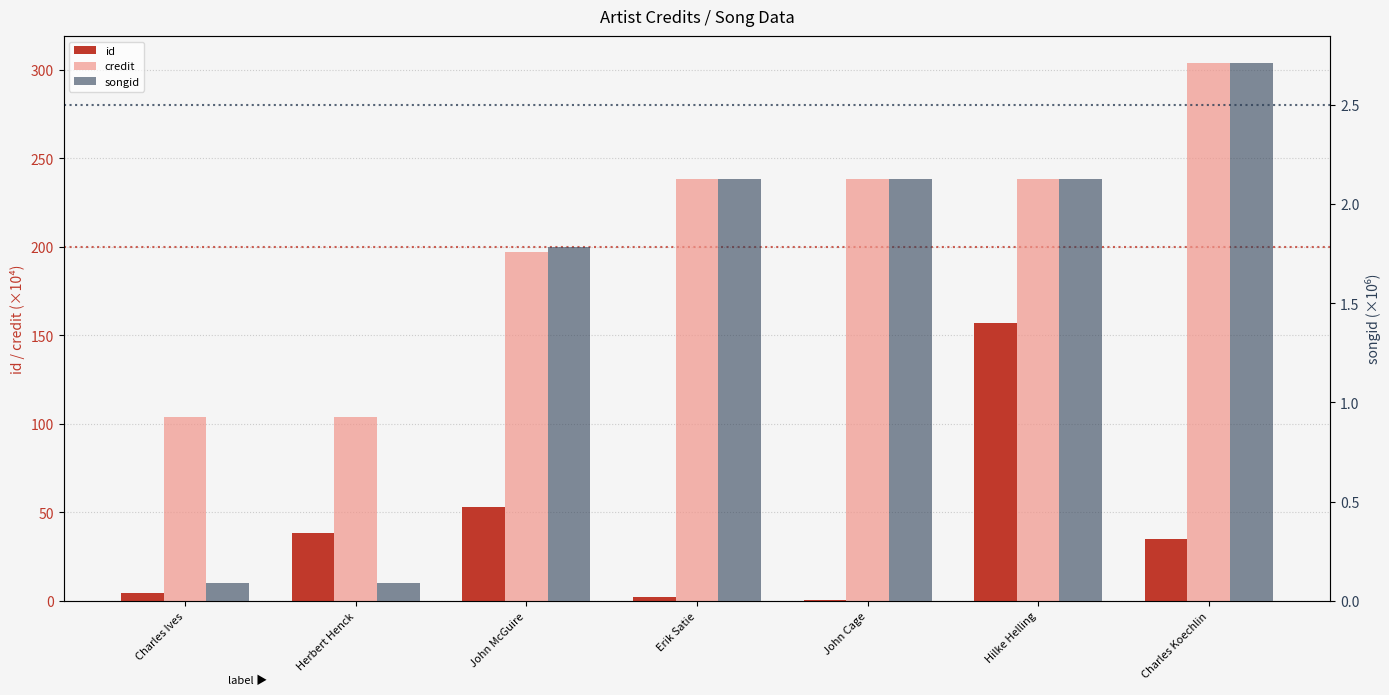

Which series has the largest range (max minus min)?

credit